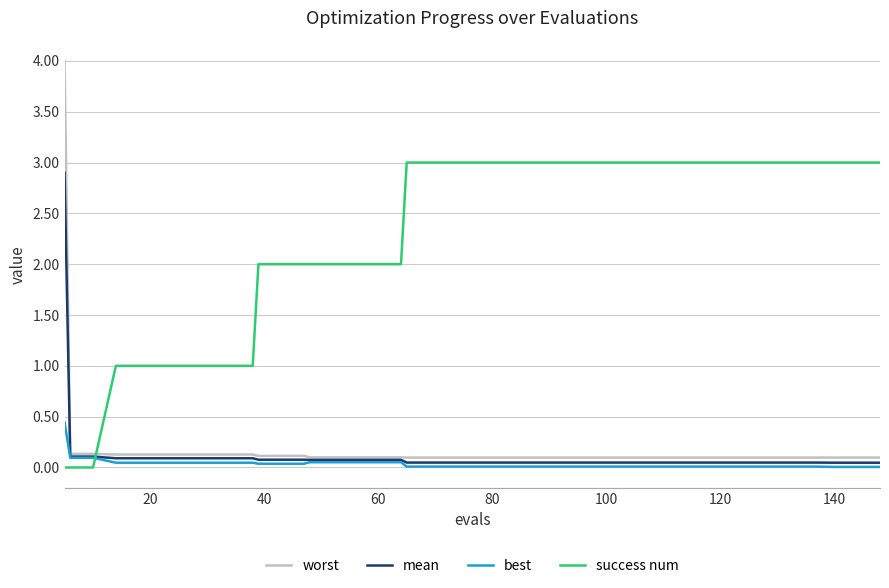

Which series has the largest range (max minus min)?

worst